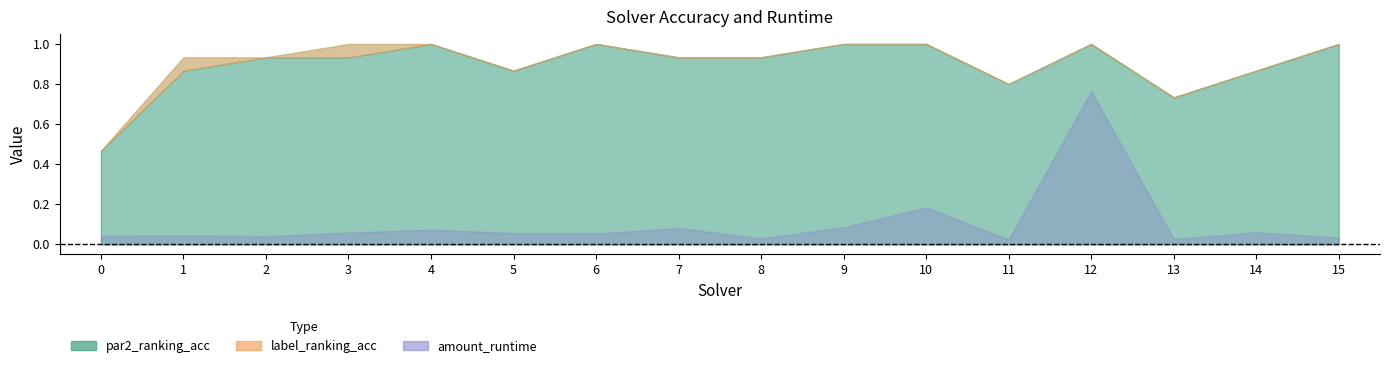

At which category does label_ranking_acc reach its first local valley?

5